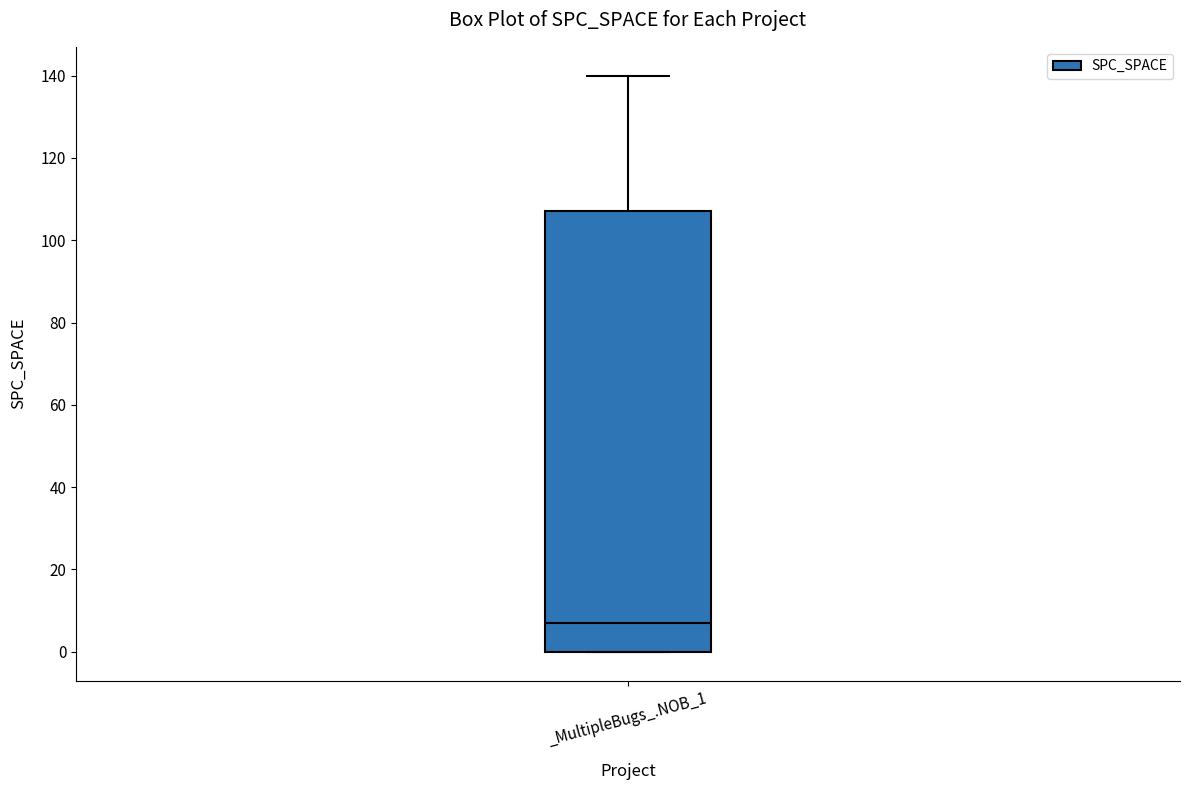

Transcribe this box plot: give where the median line is, the range the box spans, and where the two whiskers end, as read against the y-axis. The values are not printed on the chart, so give them approximately, as read against the axis.

median 8, box 0 to 108, whiskers 0 to 140